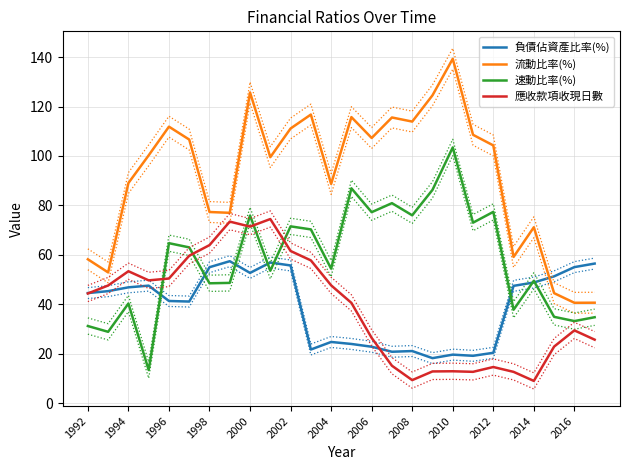

Reading left to right, list all the values displayed in this chart.

負債佔資產比率(%): 44.5	45.3	46.8	47.5	41.3	41.1	55.0	57.4	52.7	56.9	55.7	21.7	24.7	23.9	22.8	20.8	21.1	18.2	19.6	19.1	20.3	47.4	48.8	51.3	55.0	56.5
流動比率(%): 58.2	52.9	89.1	100.3	111.9	106.7	77.3	77.0	125.7	99.5	111.1	116.8	88.7	115.7	107.3	115.6	113.9	124.6	139.3	108.6	104.3	59.1	71.2	44.5	40.6	40.6
速動比率(%): 31.2	28.8	40.3	13.4	64.7	63.0	48.5	48.6	75.9	53.6	71.5	70.3	54.4	86.9	77.3	80.9	76.0	86.3	103.5	73.0	77.4	37.8	49.5	34.9	33.2	34.7
應收款項收現日數: 44.4	47.6	53.4	49.7	50.4	59.6	63.9	73.4	71.4	74.5	61.5	57.8	47.6	40.5	26.4	15.1	9.3	12.8	12.9	12.6	14.6	12.6	9.0	22.9	29.4	25.7